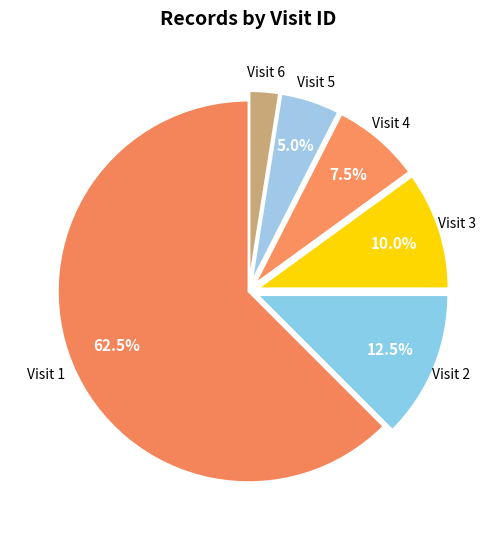

Count the number of slices in the pie.

6